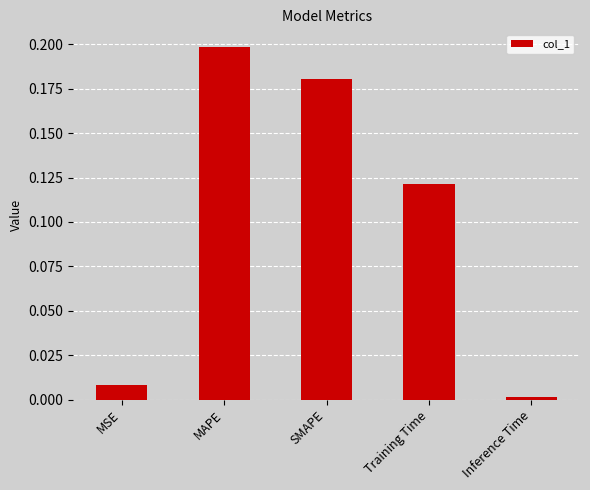

Rank the categories by value from highest to lowest.

MAPE, SMAPE, Training Time, MSE, Inference Time